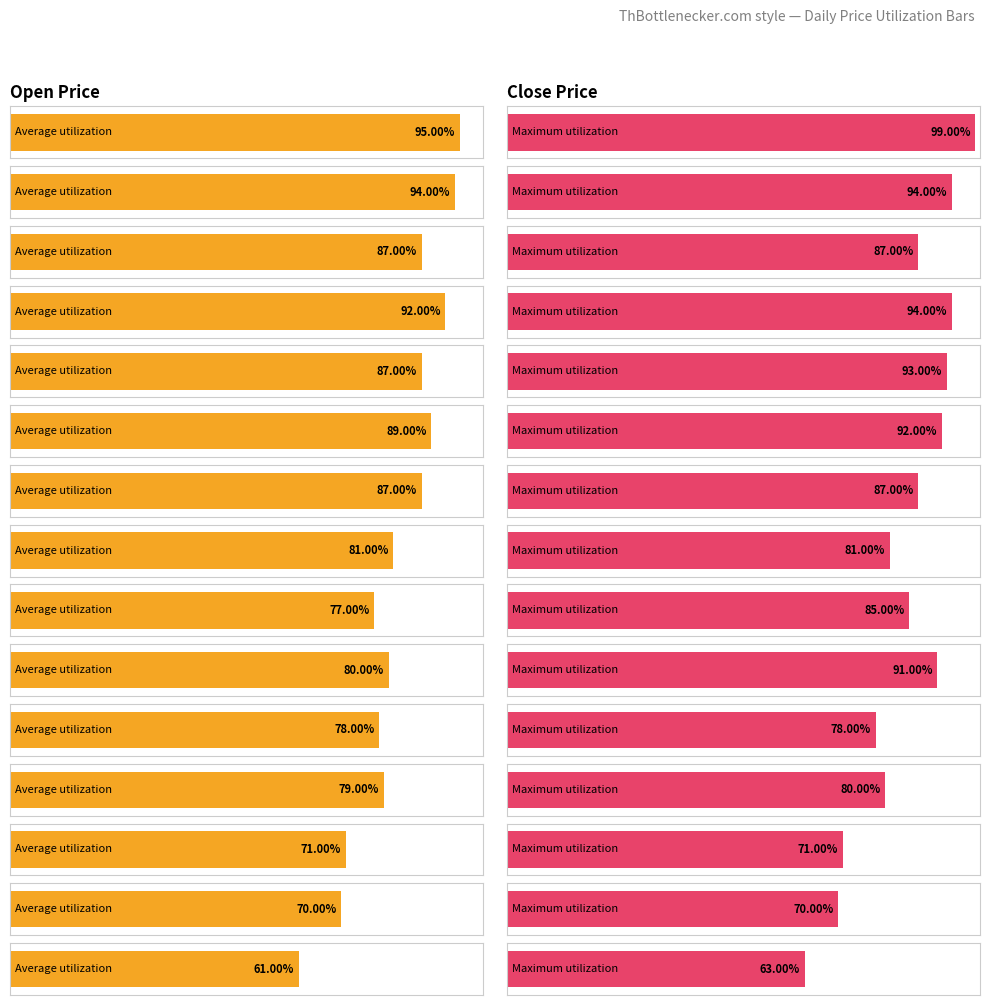

What is the average value of the Maximum utilization series?

0.8